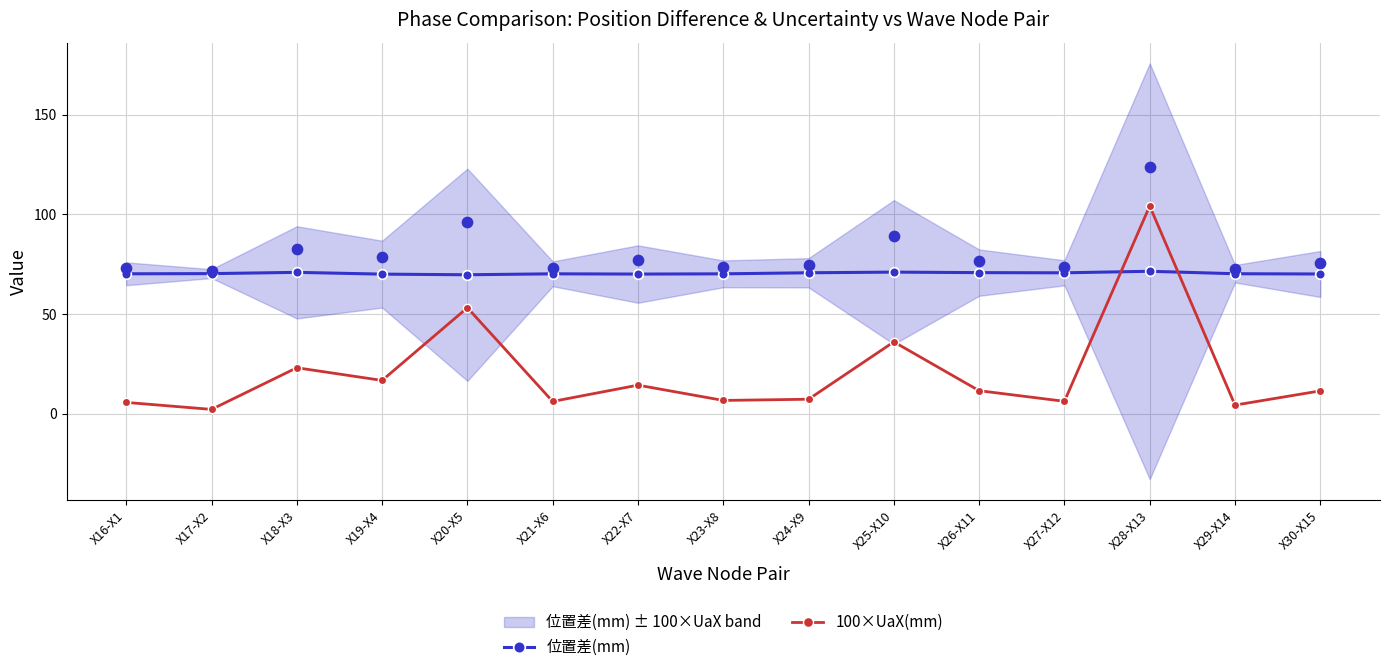

At how many categories does at least one series exceed 95?

1